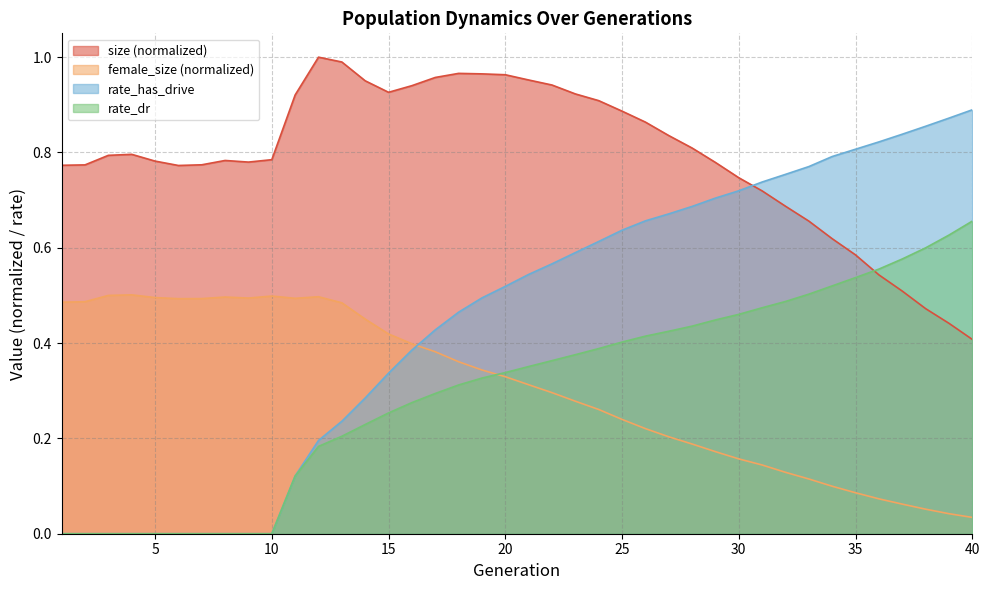

In size, how many points are higher than both neighbors (excluding endpoints)?

4